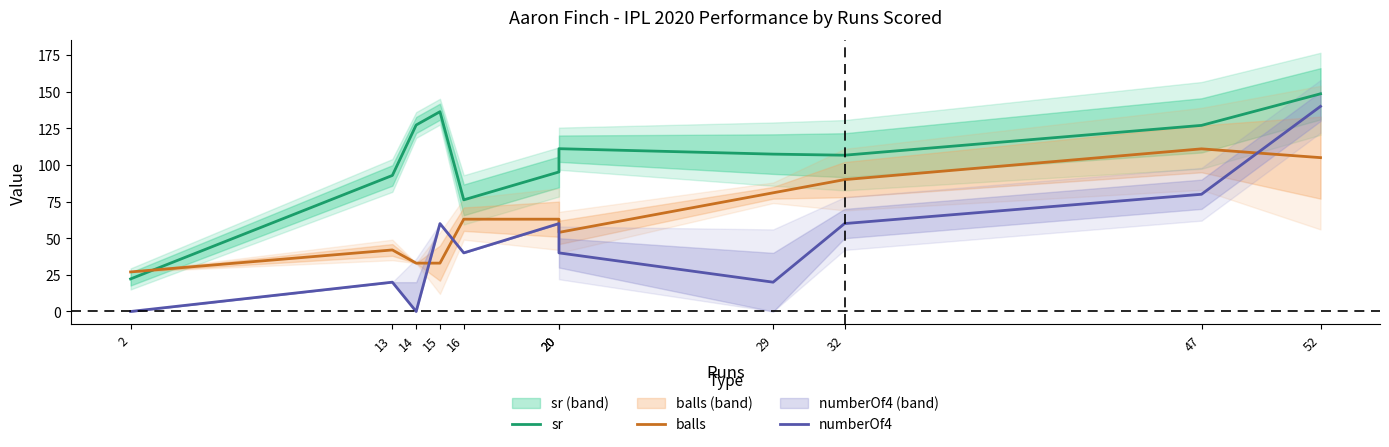

True or false: numberOf4 has a value of 40.0 at 20.

True